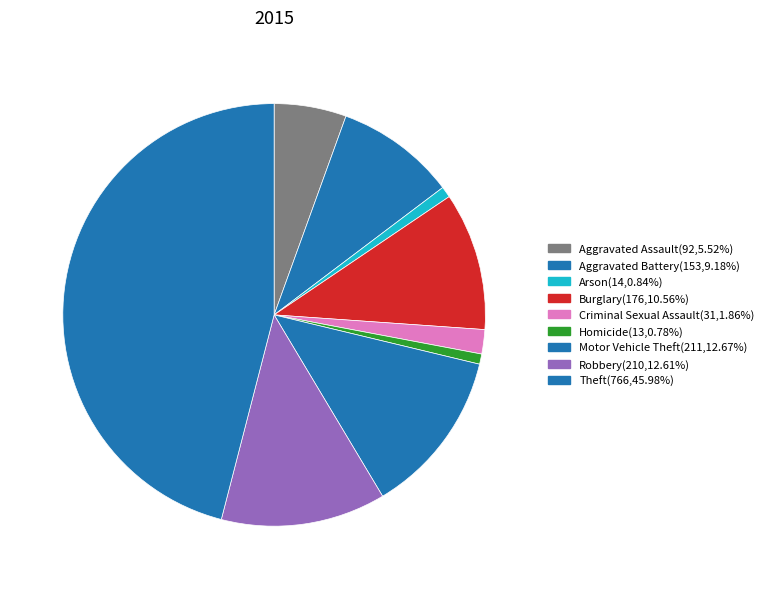

The Motor Vehicle Theft slice represents 13% of the pie. True or false?

True